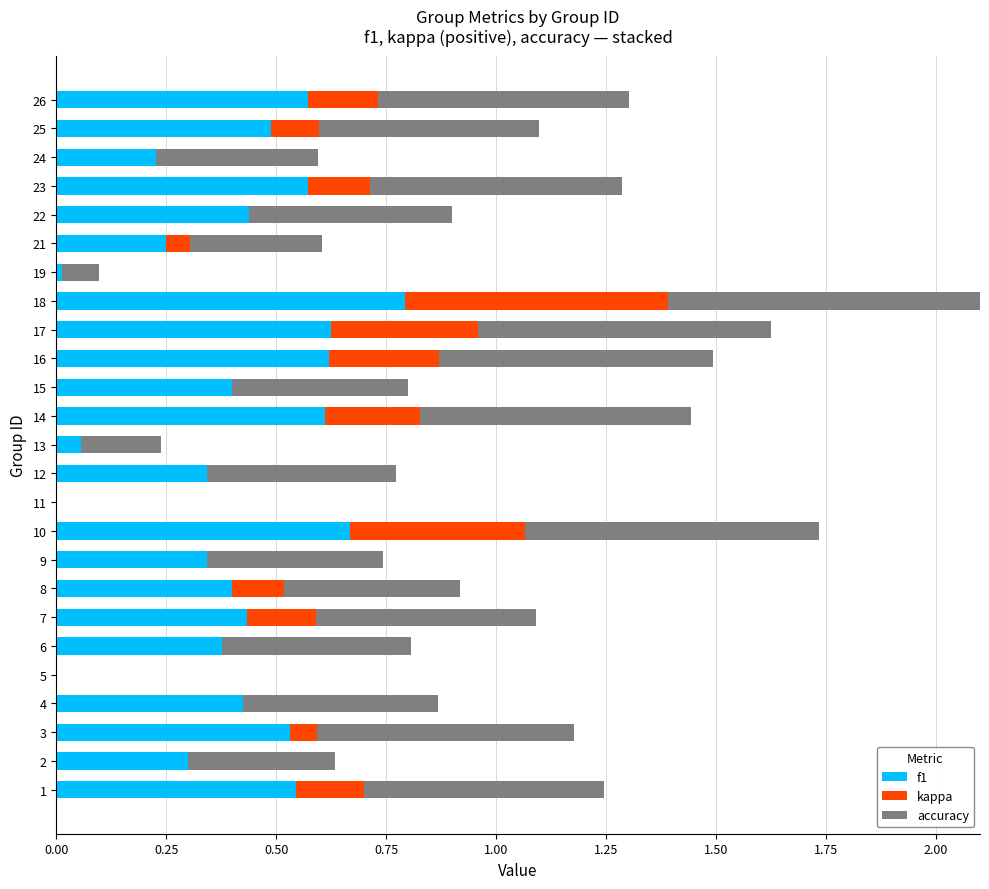

At 21, list the series in order from largest to smallest.

accuracy, f1, kappa